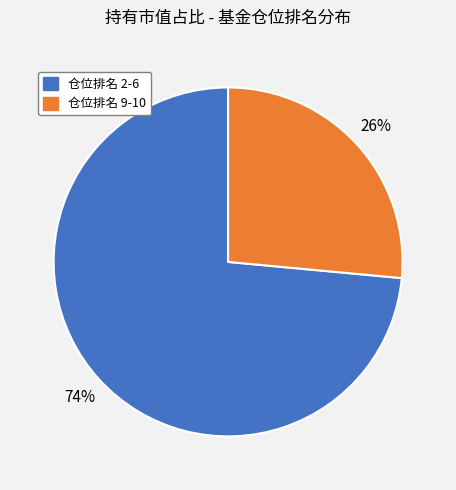

Is there a majority slice in this chart?

Yes